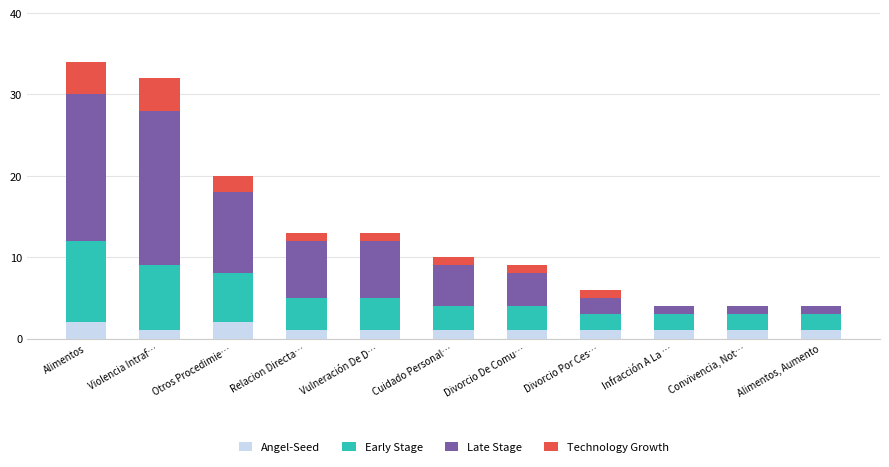

The Angel-Seed series shows 1 at Vulneración De D…. True or false?

True